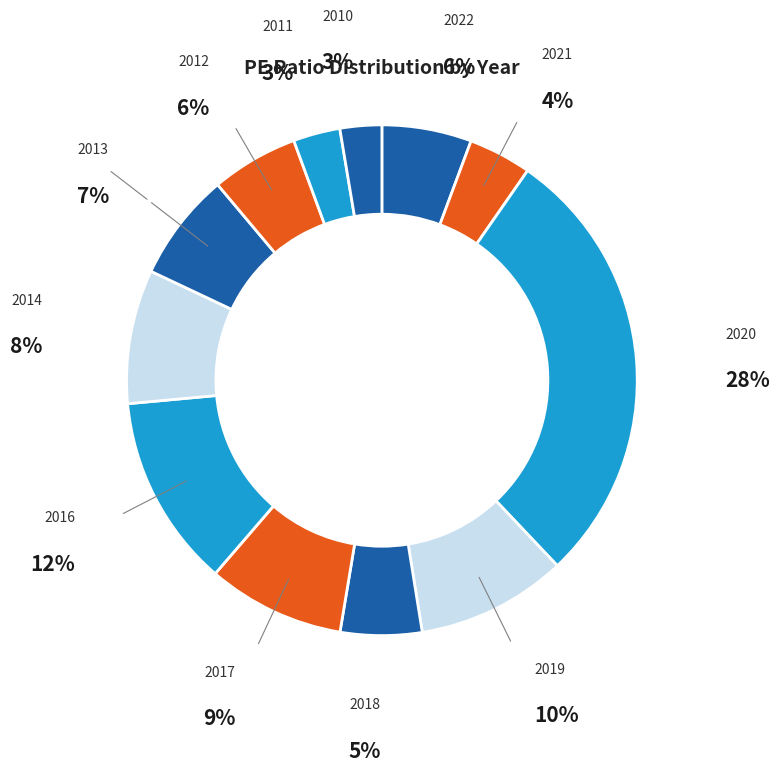

How many slices are in this pie chart?

12